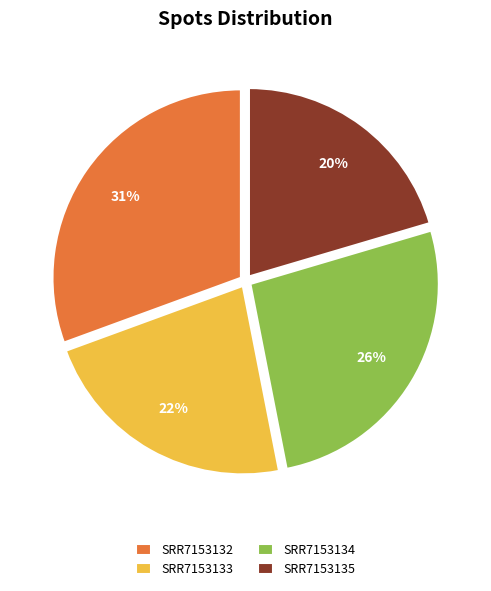

To the nearest percent, what is the average slice percentage?

25%